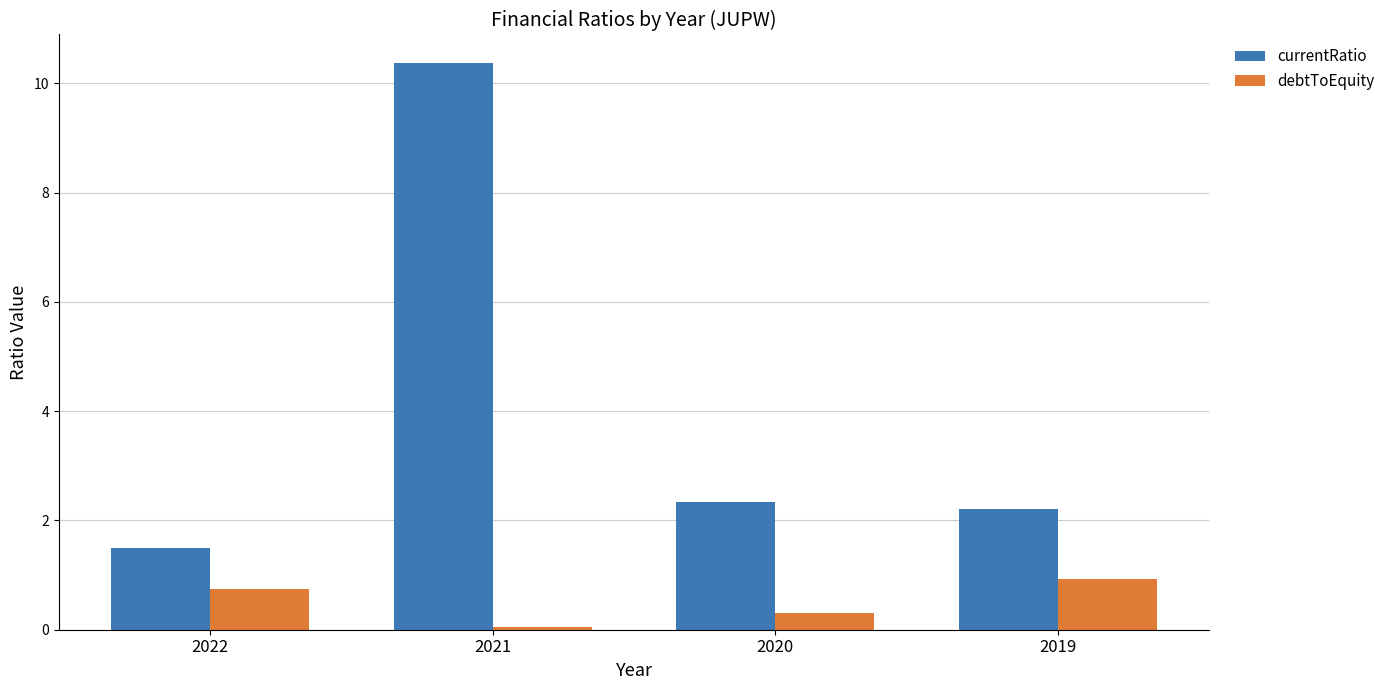

What is the difference between the debtToEquity values at 2019 and 2020?

0.6